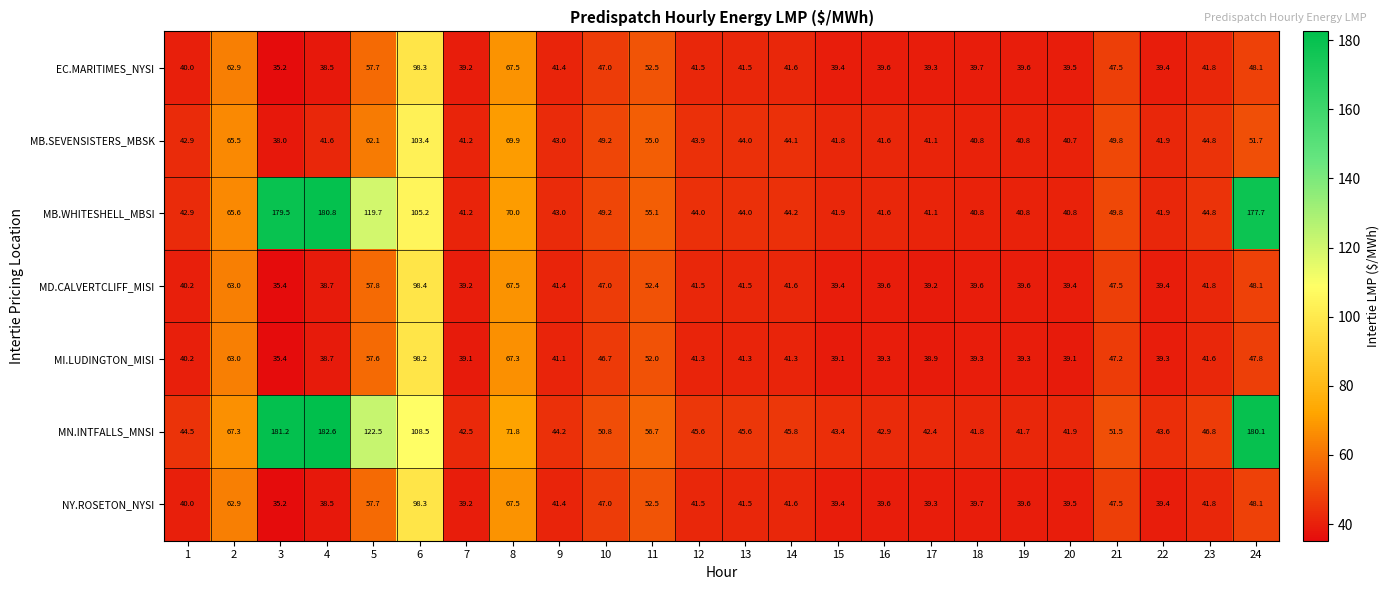

True or false: EC.MARITIMES_NYSI has a value of 54.8 at 16.

False